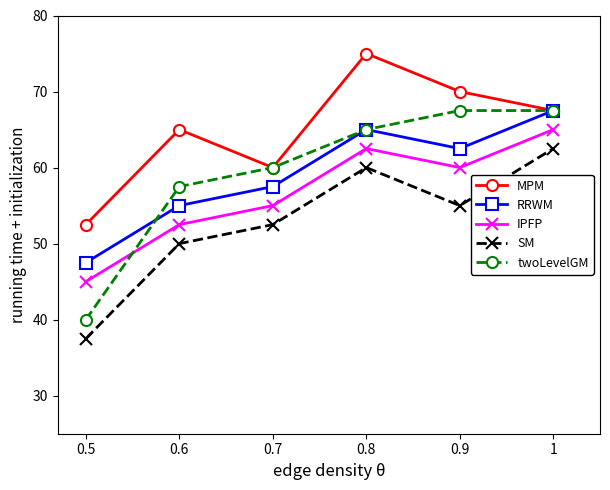

Is the value of twoLevelGM at 0.9 greater than the value of SM at 1?

Yes